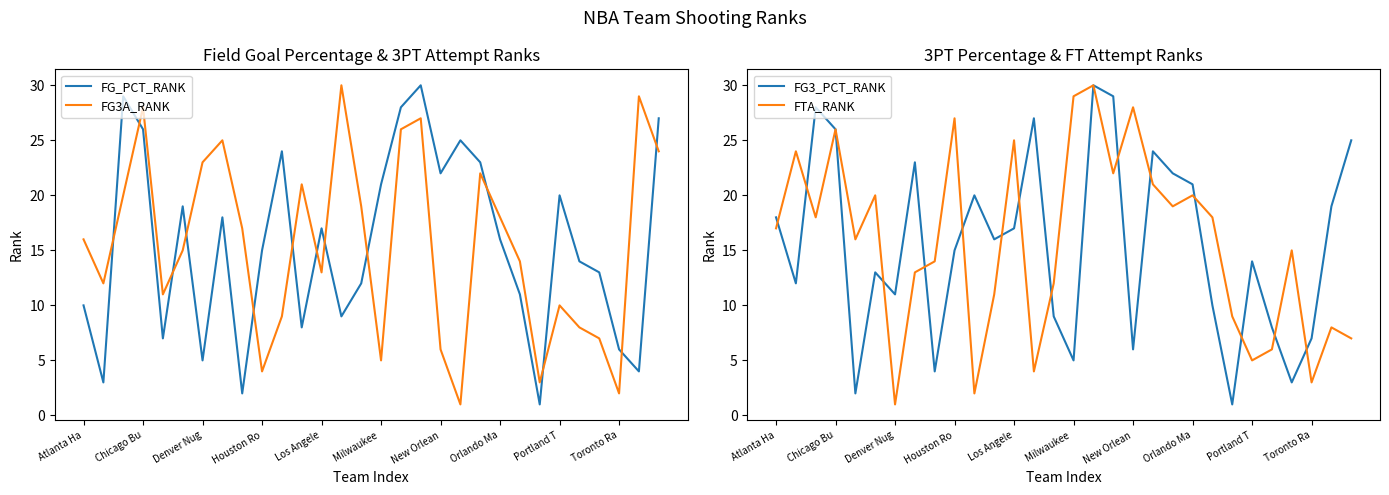

Which series ends up on top after the final intersection of FG_PCT_RANK and FG3_PCT_RANK?

FG_PCT_RANK